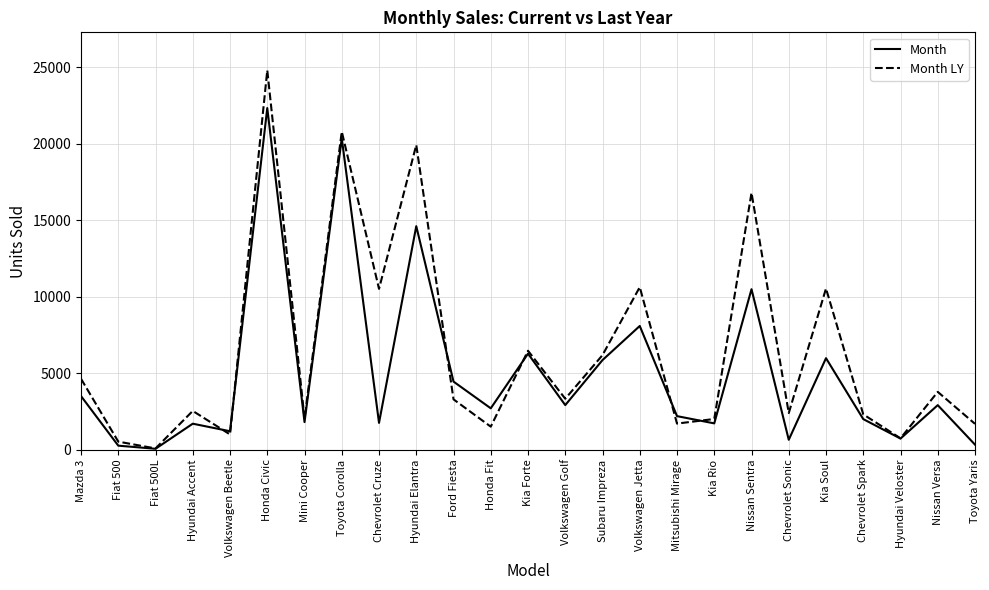

What is the average value of the Month series?

4998